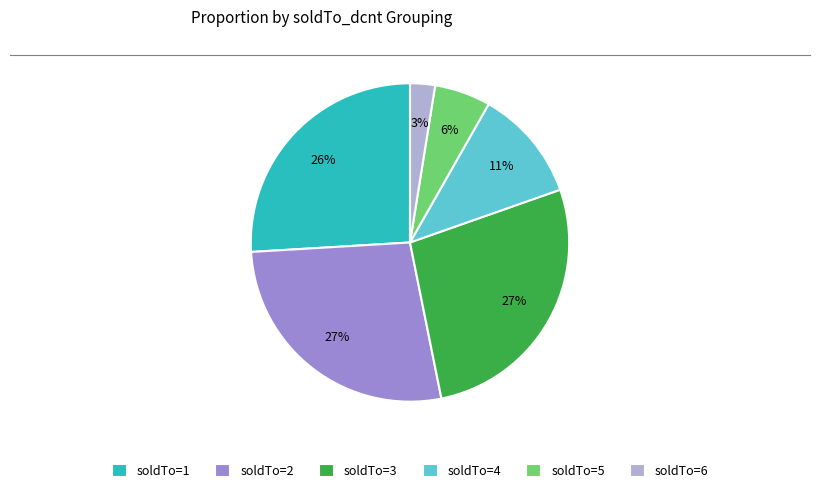

How many segments does this pie chart have?

6